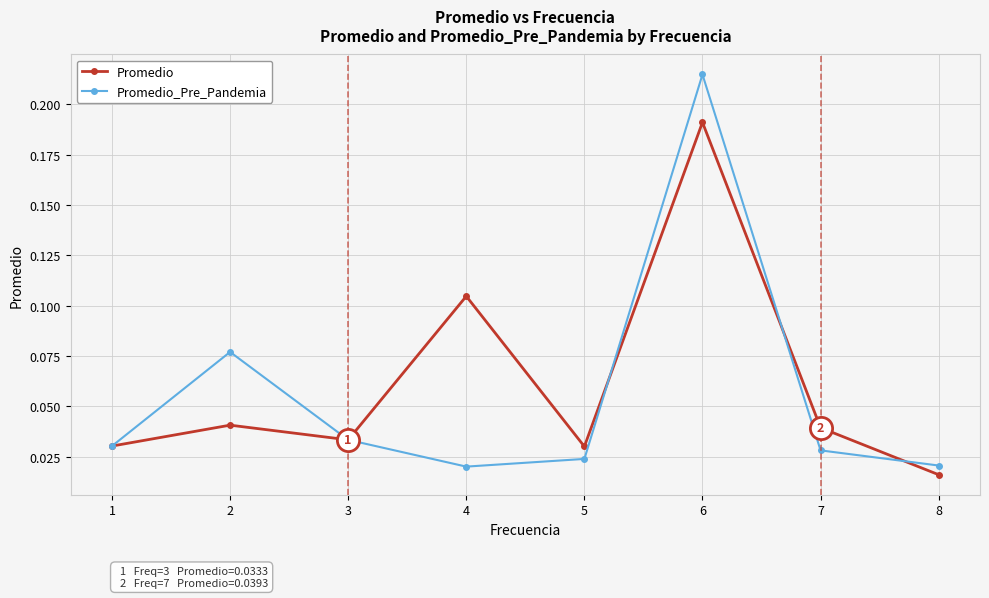

At which category is the sum across all series the highest?

6